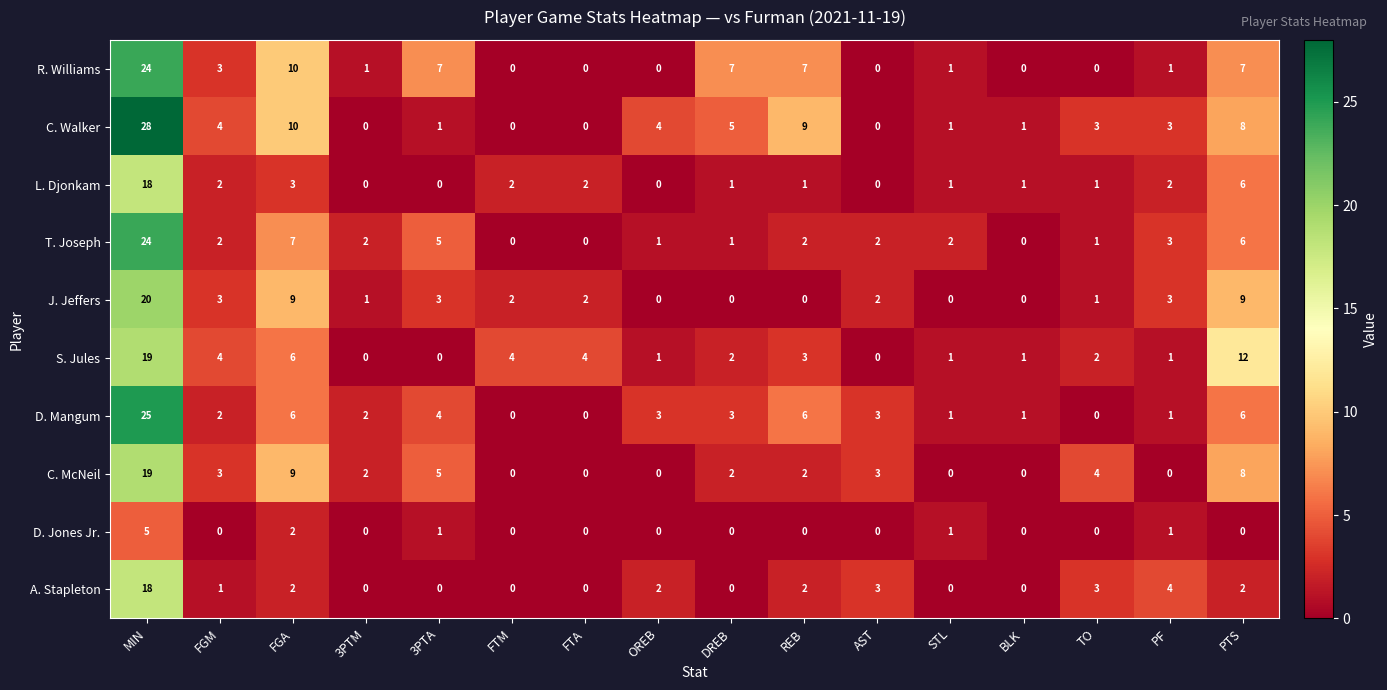

Which series has the largest range (max minus min)?

C. Walker